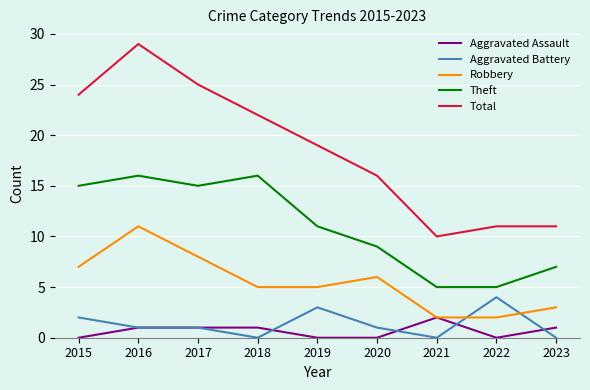

At which label is Robbery closest to 6?

2020